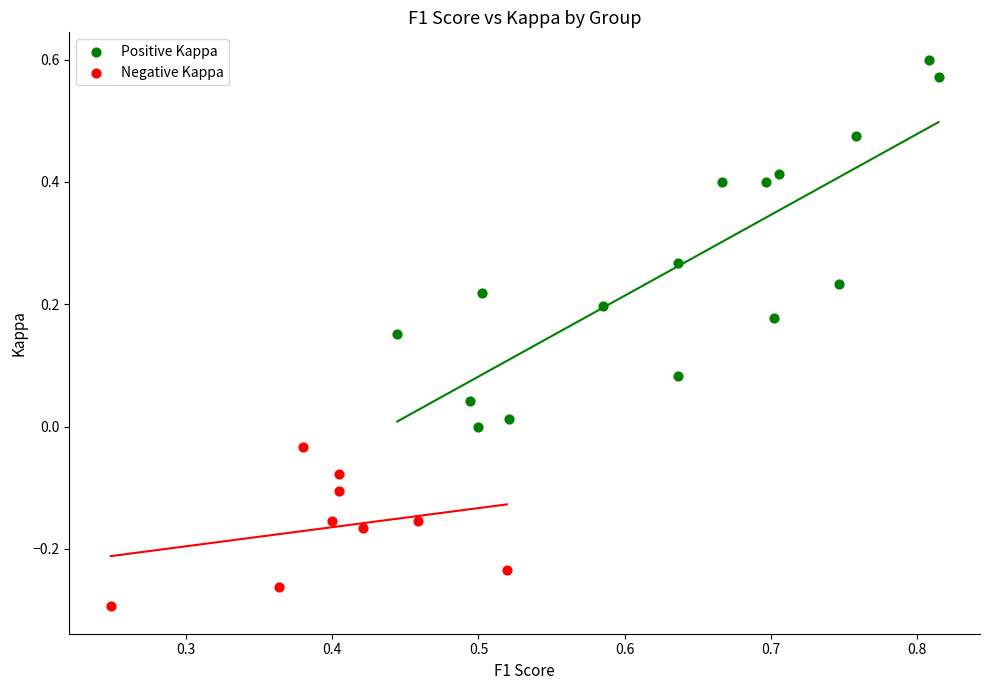

Which series has the widest spread of Y values?

Positive Kappa